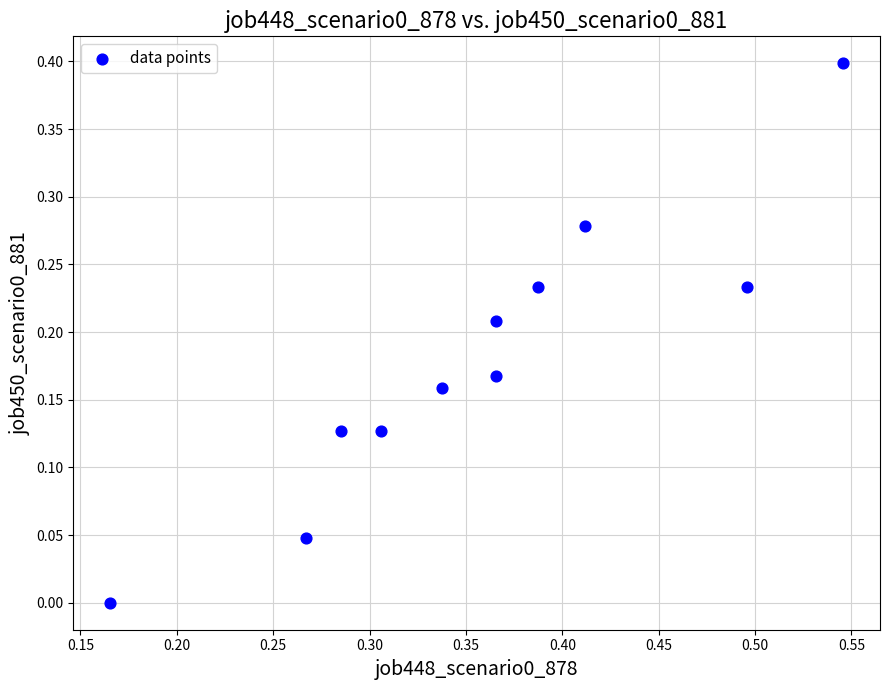

What is the average X value?

0.4